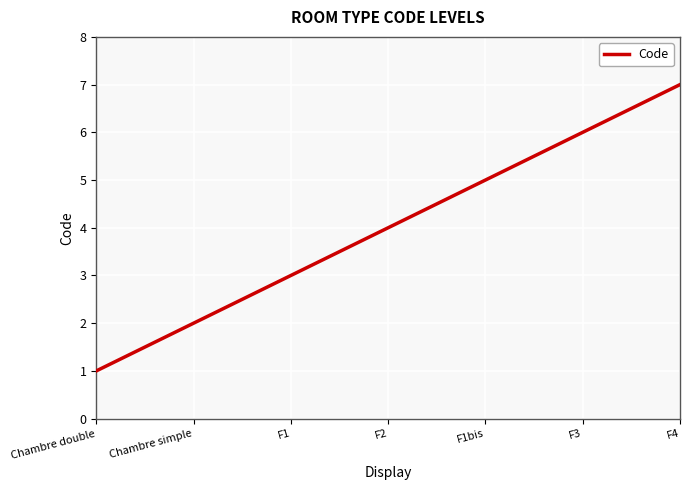

The chart shows a value of 3 at F4. True or false?

False